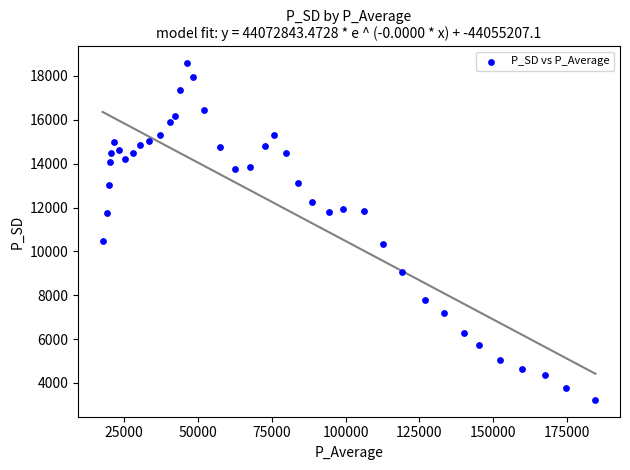

What is the range of X values (max minus min)?

166698.3